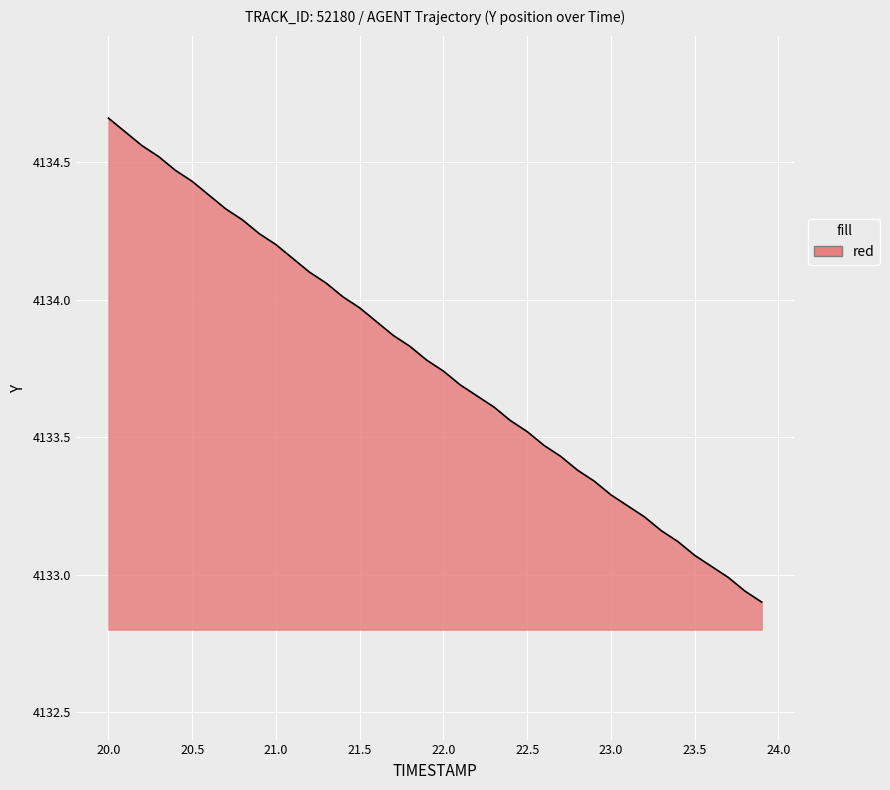

What is the difference between the maximum and minimum values?

1.8